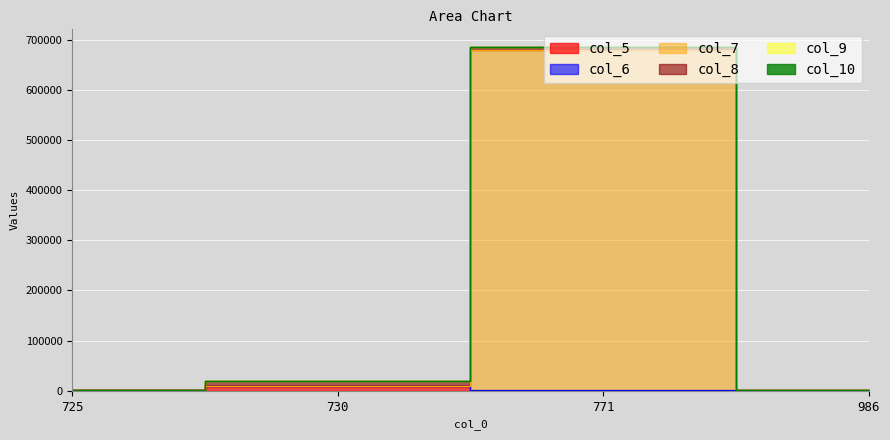

Which category has the lowest value in the col_5 series?

771